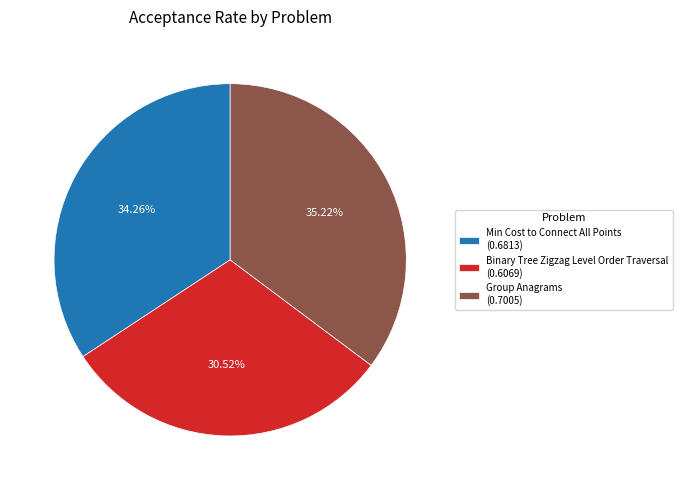

To the nearest percent, what percentage of the pie is Group Anagrams?

35%